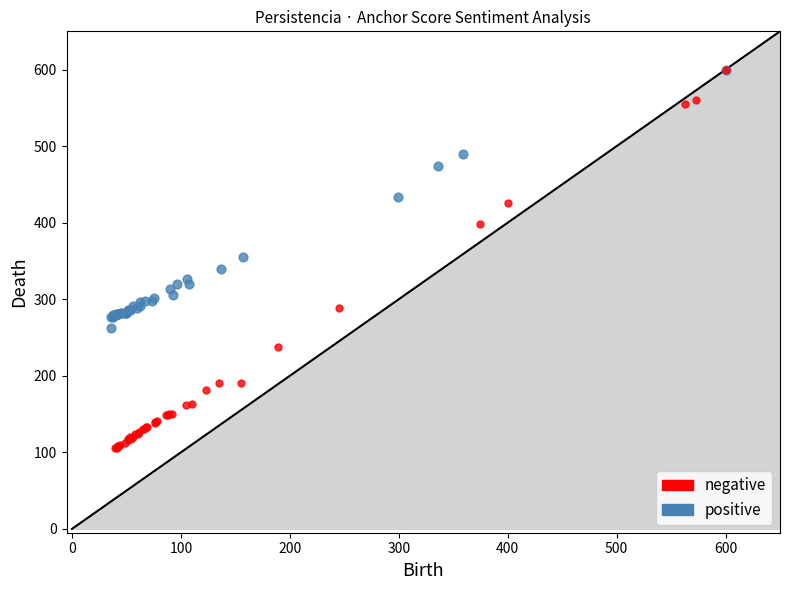

Which series reaches the minimum Y coordinate?

negative